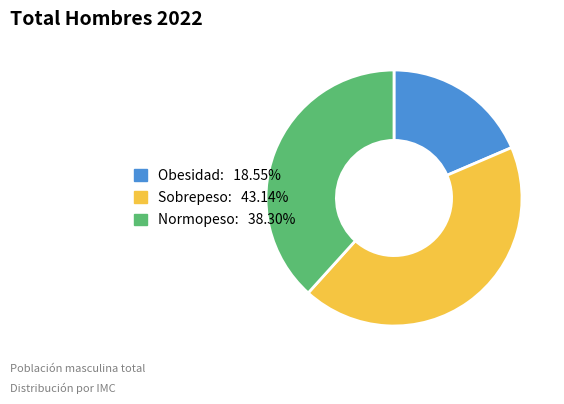

Which slice is the largest?

Sobrepeso